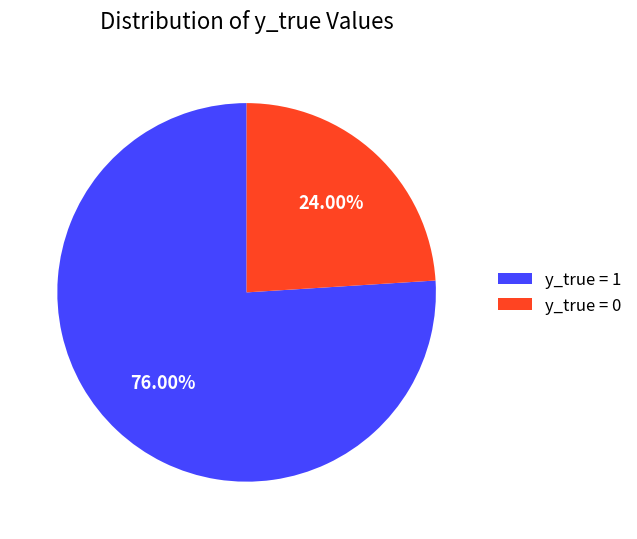

How much of the chart is everything except y_true = 1?

24.0%